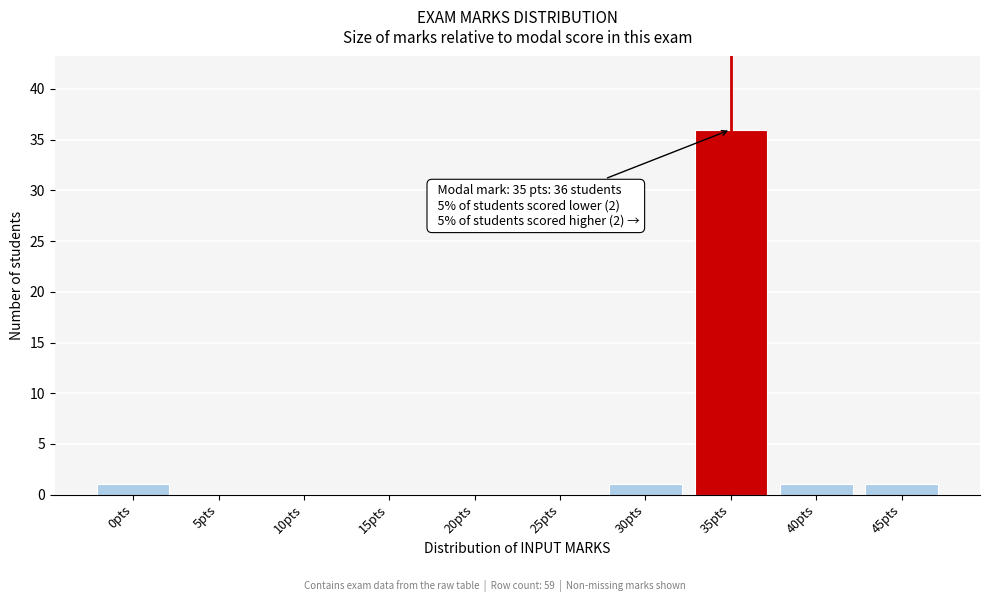

Reading left to right, list all the values displayed in this chart.

0pts=1	5pts=0	10pts=0	15pts=0	20pts=0	25pts=0	30pts=1	35pts=36	40pts=1	45pts=1